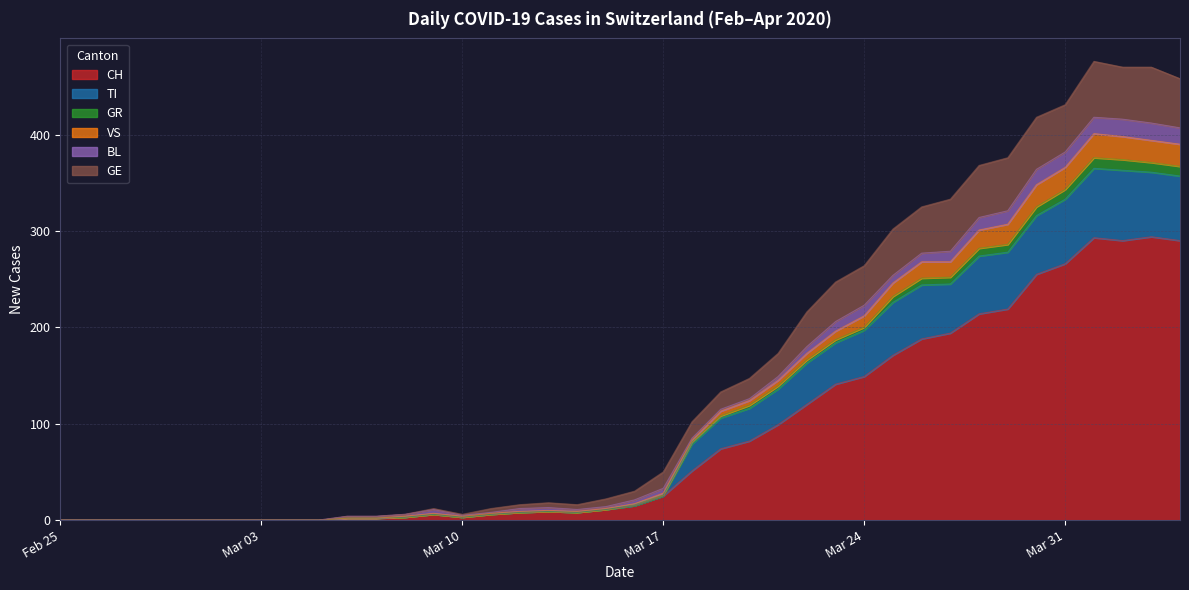

How many values in TI are above zero?

30